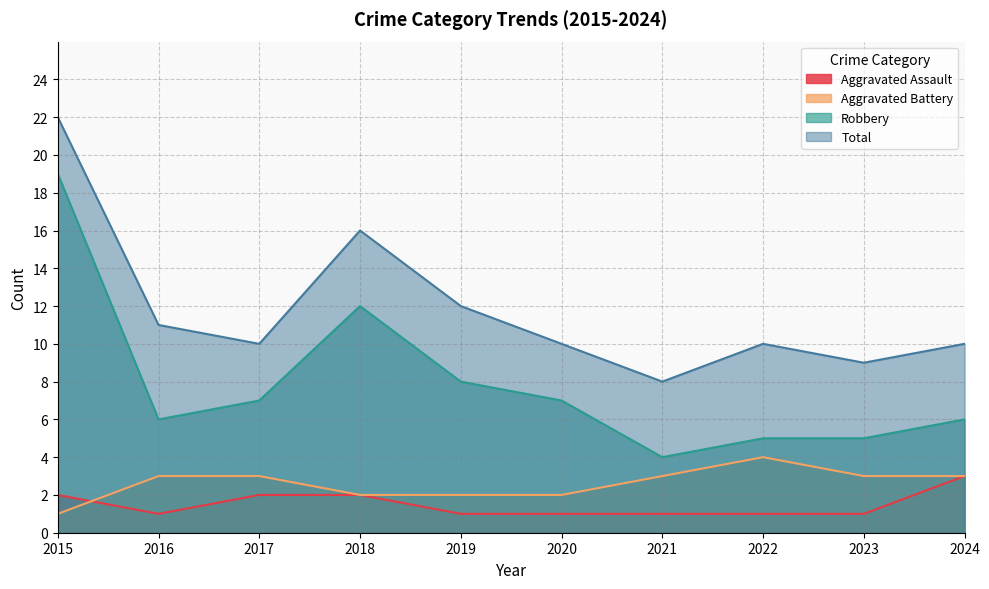

At which label is Robbery closest to 11?

2018